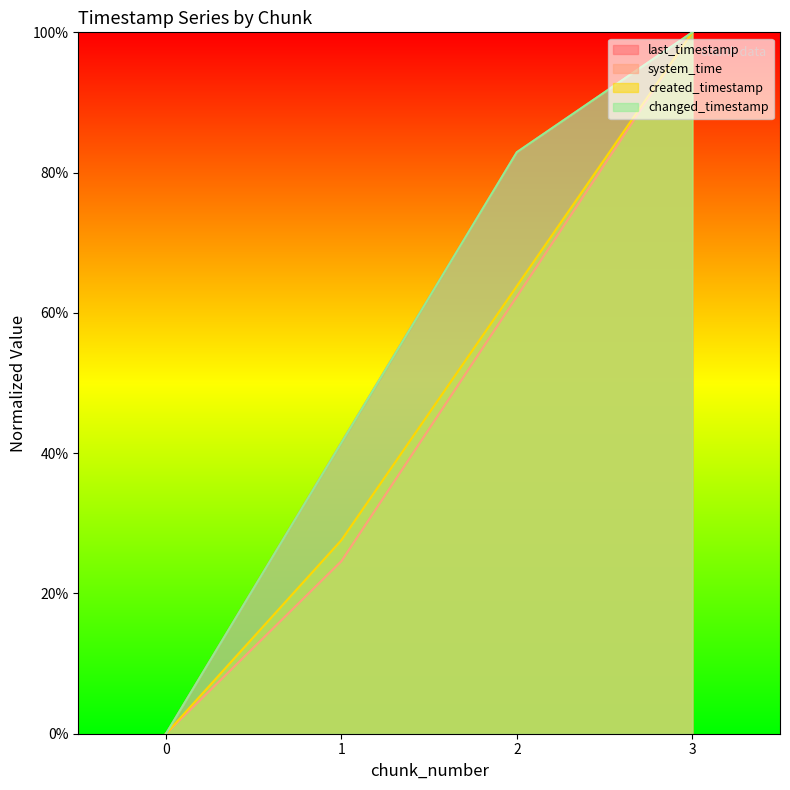

Is the value of created_timestamp at 2 greater than the value of changed_timestamp at 3?

No